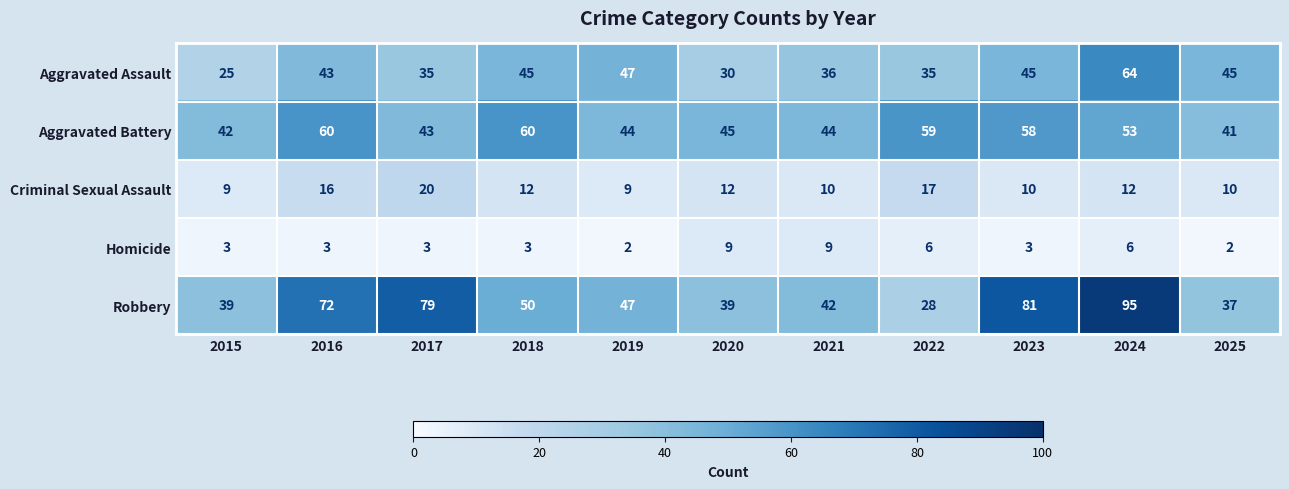

What is the minimum value shown in the chart?

2